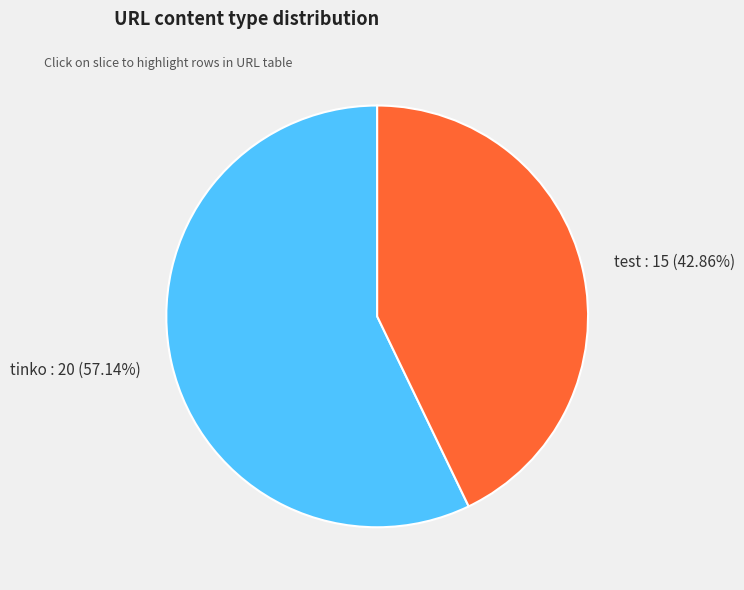

What is the smallest slice in the pie chart?

test